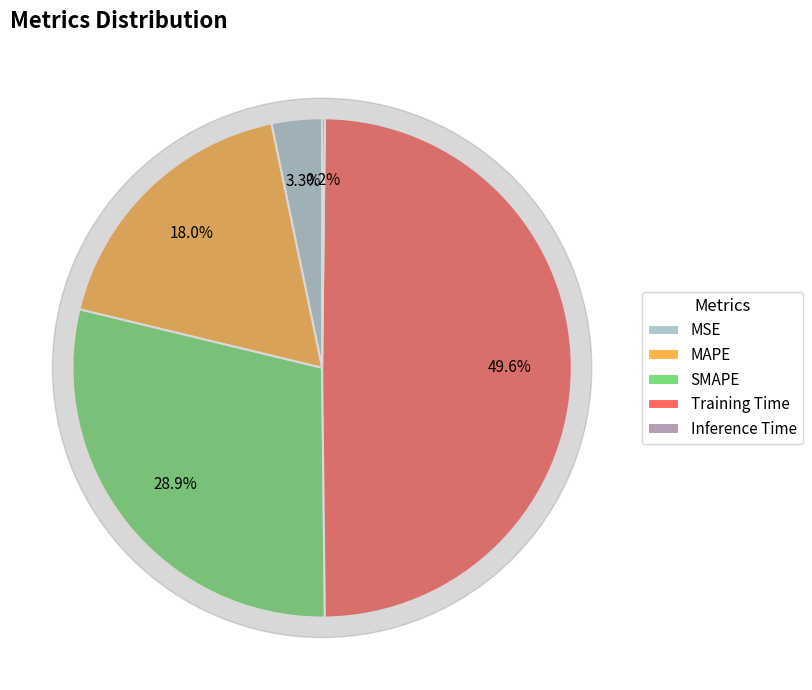

What is the change in value from MAPE to SMAPE?

+0.5